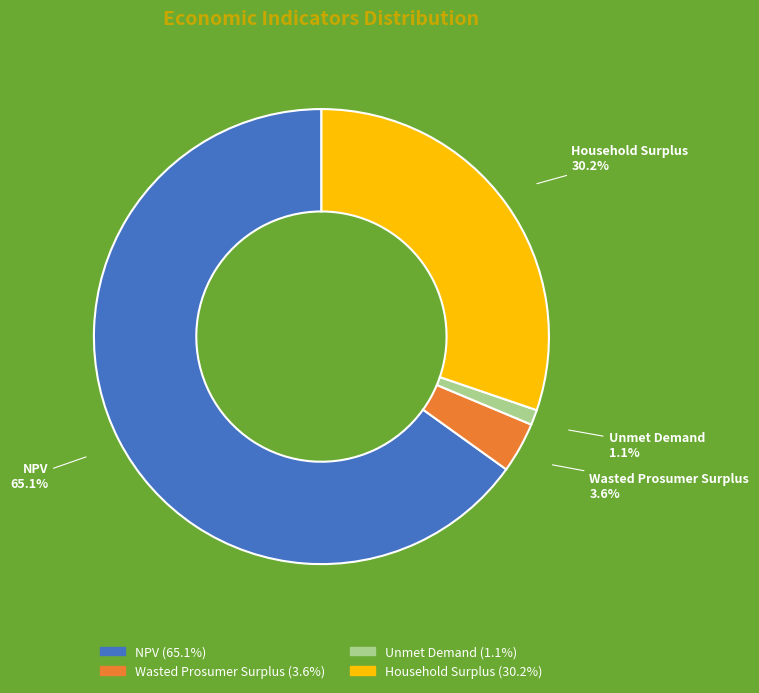

Which slice is the smallest?

Unmet Demand